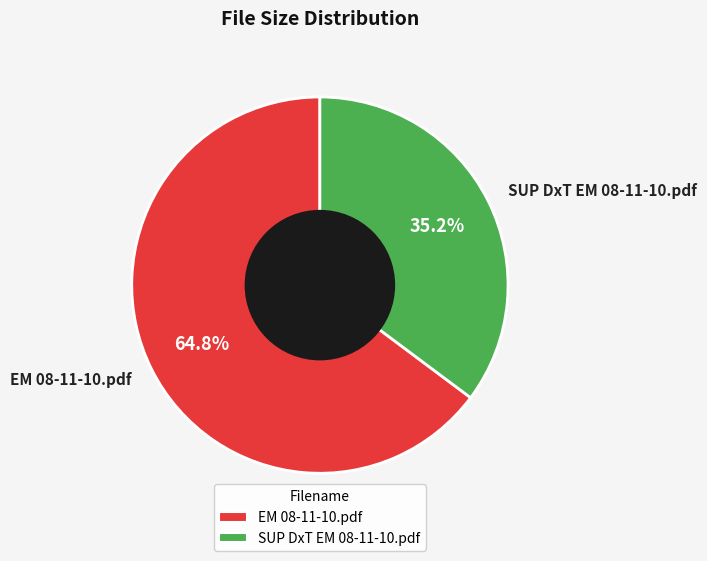

The SUP DxT EM 08-11-10.pdf slice represents 35% of the pie. True or false?

True